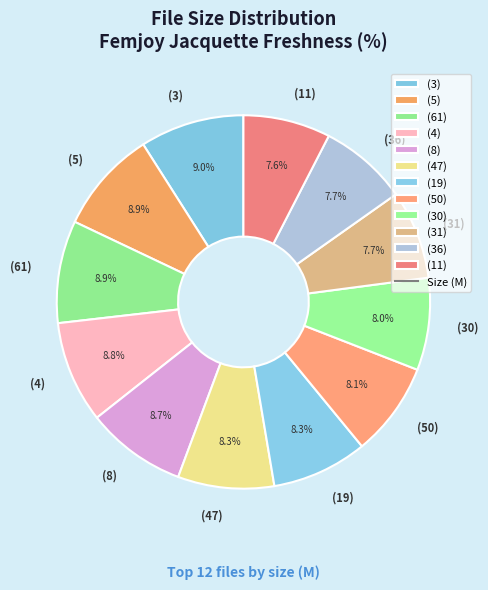

What is the ratio of the value at (4) to the value at (30)?

1.1